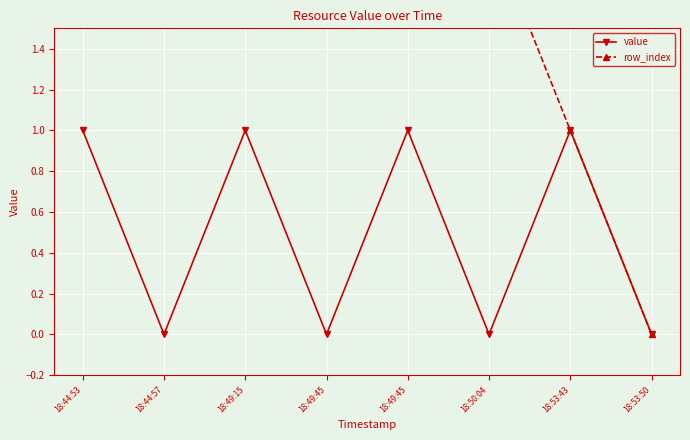

How many values in the value series are below 1?

4